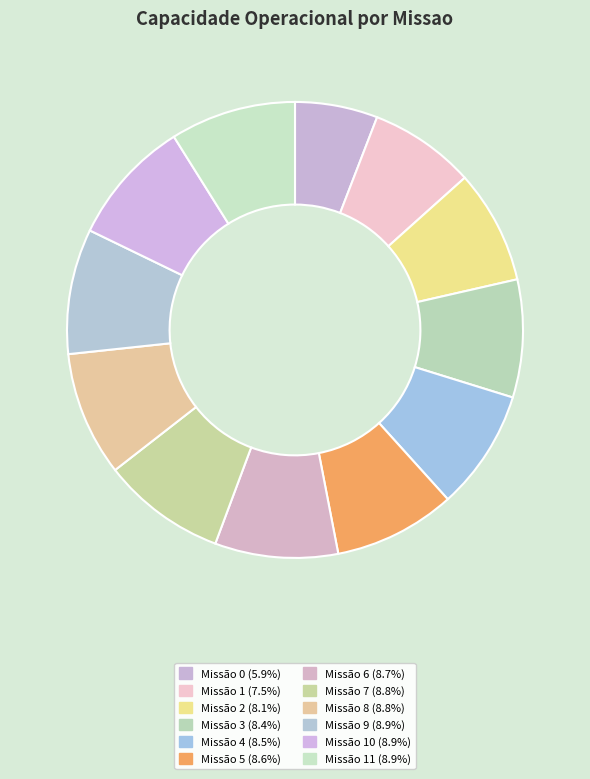

How many segments does this pie chart have?

12